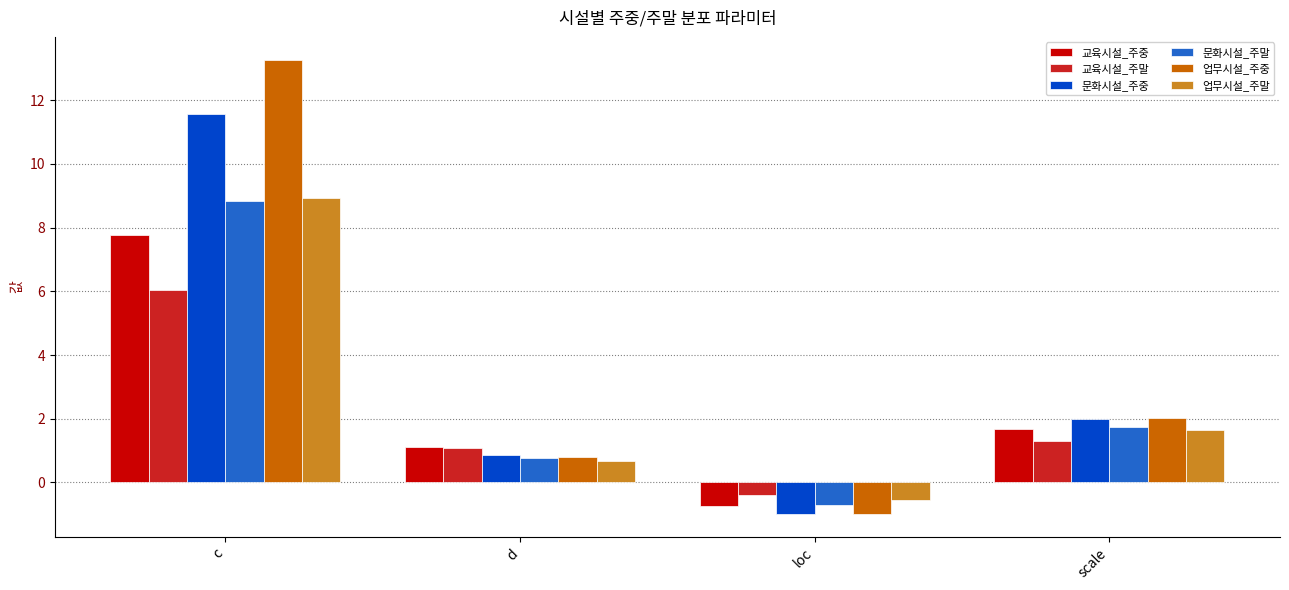

What is the label of the 1st bar from the left?

c